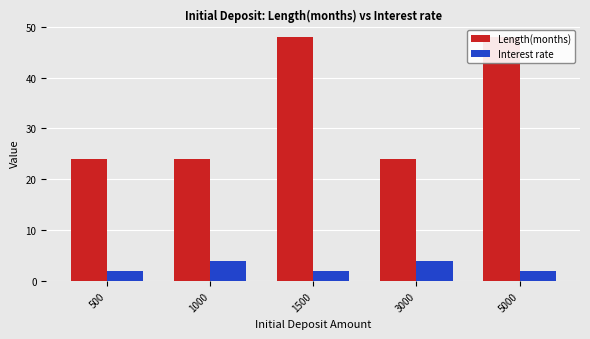

True or false: Length(months) has a value of 24 at 1000.

True